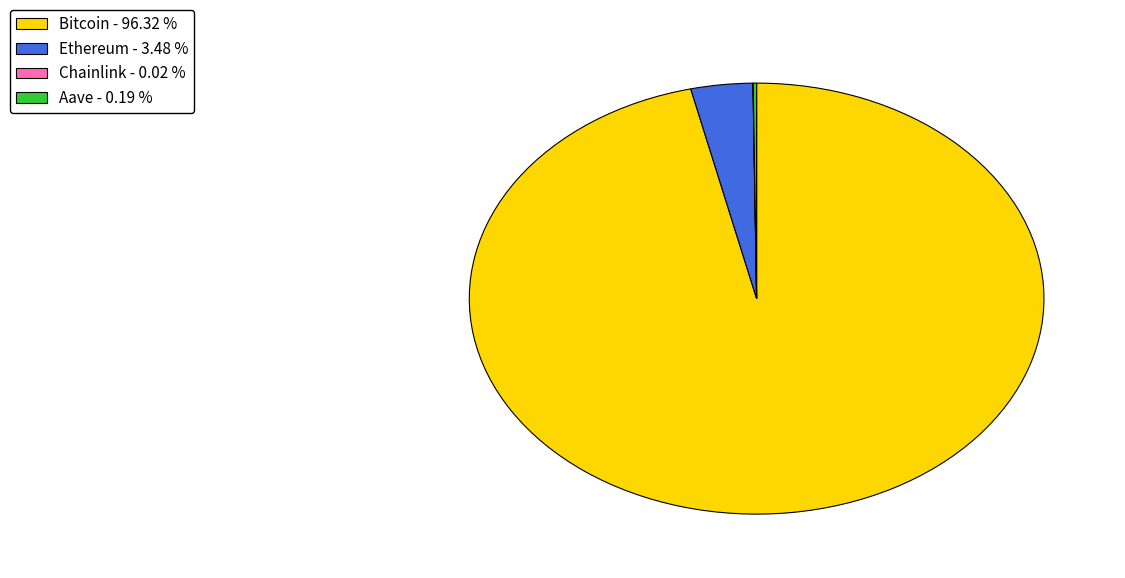

Between Bitcoin - 96.32 % and Ethereum - 3.48 %, which is larger?

Bitcoin - 96.32 %